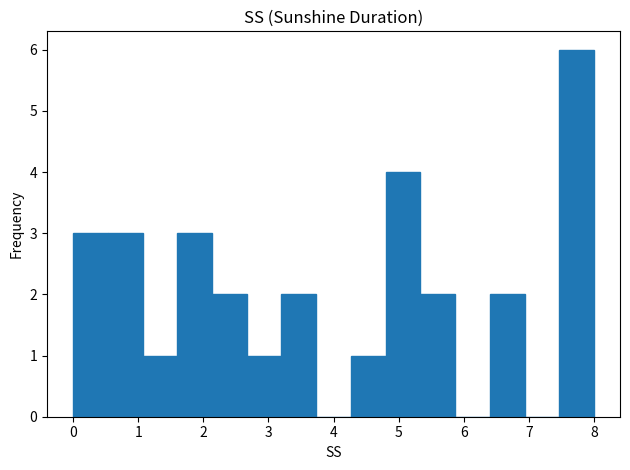

What is the height of the bar covering 0.0 to 0.5 on the x-axis? Neither the bar edges nor the heights are printed on the chart, so give them approximately, as read against the axes.

3